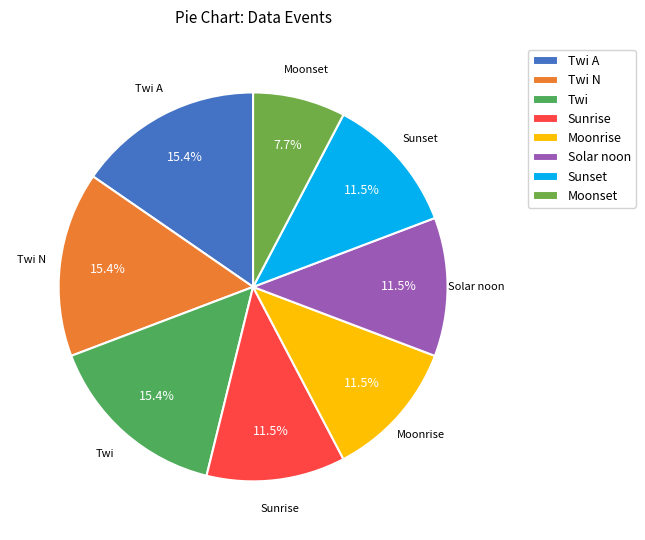

Which category has the smallest portion of the pie?

Moonset